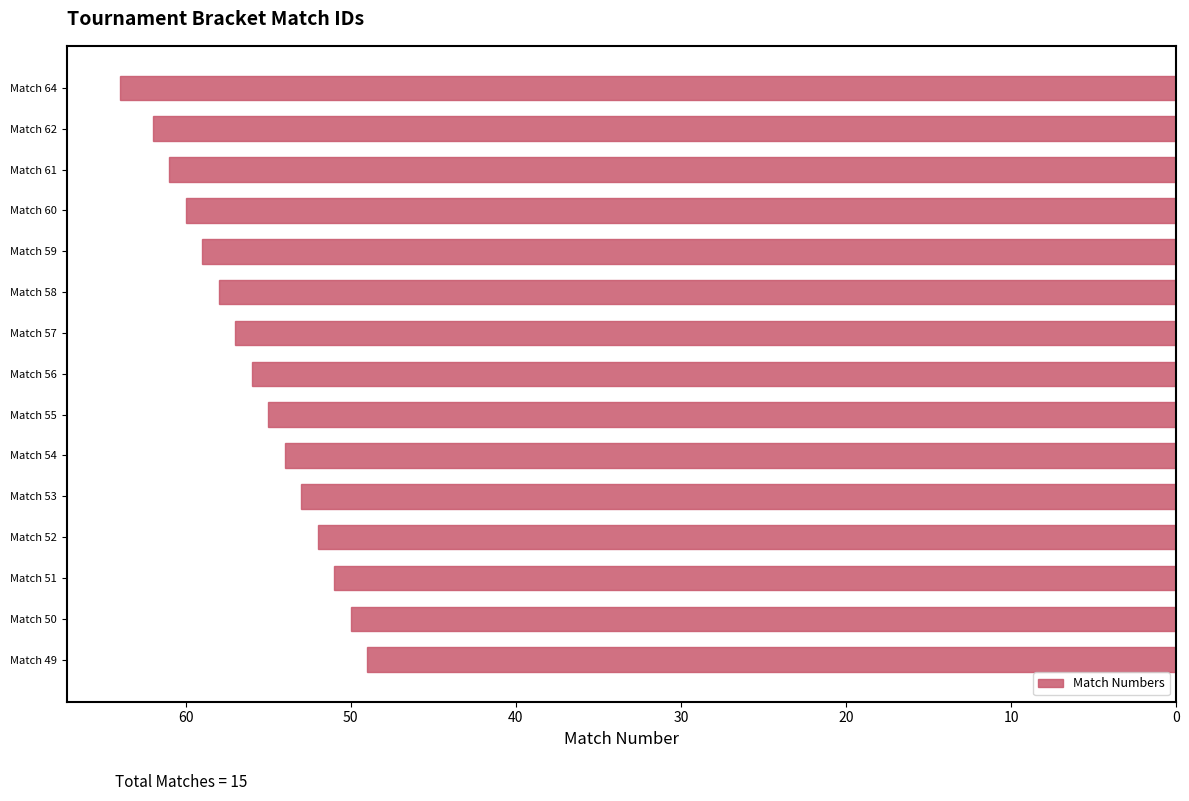

What is the minimum value shown in the chart?

49